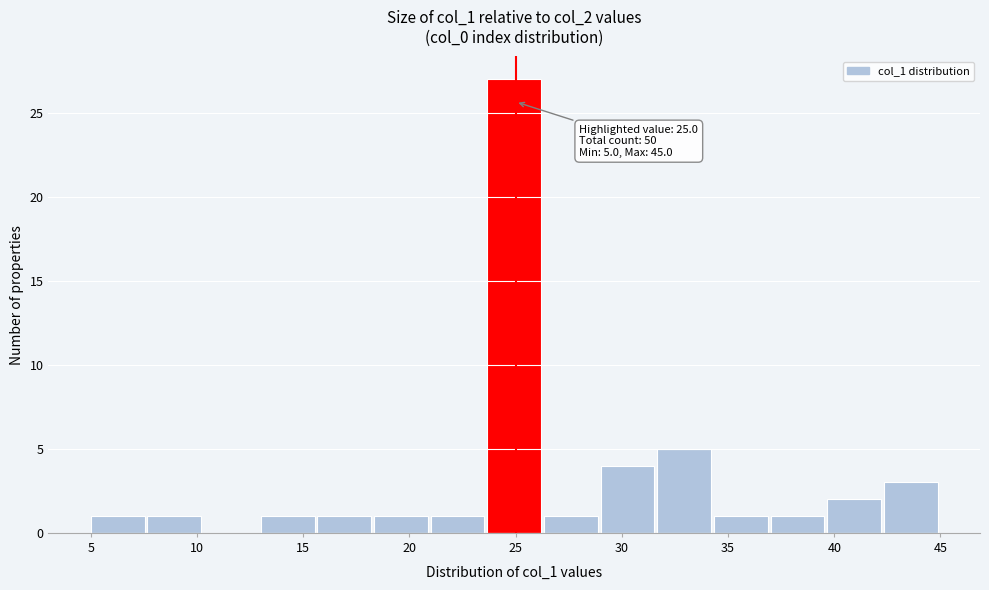

Over which range of the x-axis is the bar tallest?

23.5 to 26.5